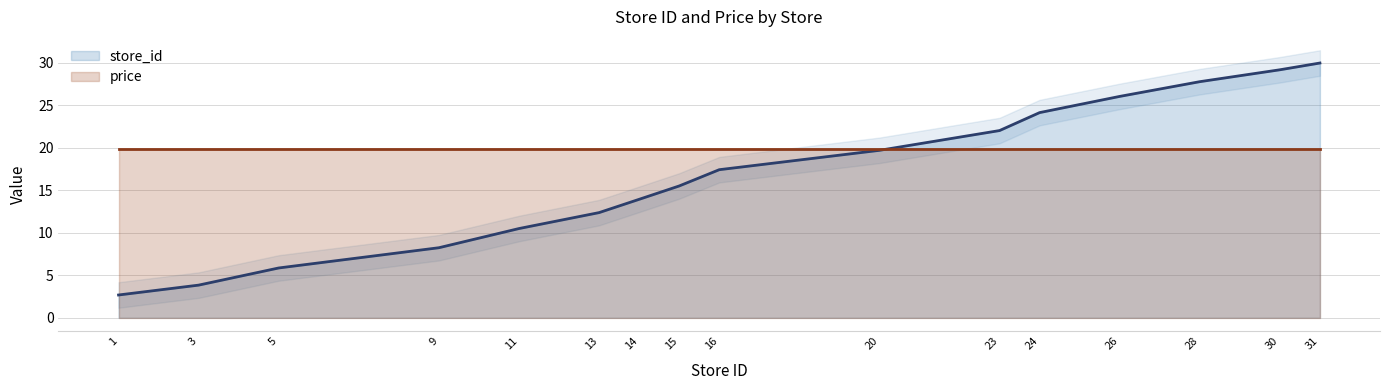

How many categories are shown in the chart?

16